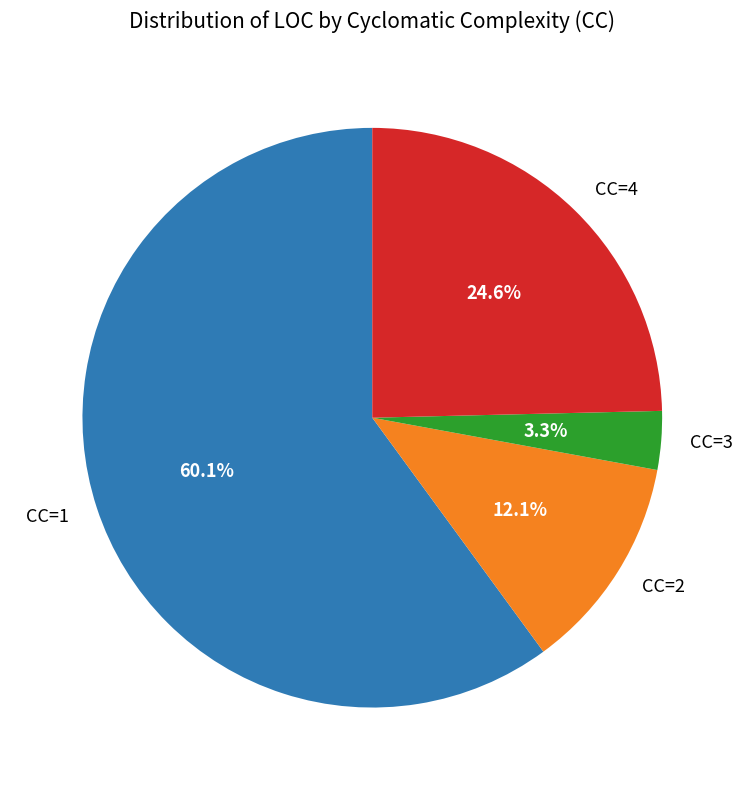

Rank the categories by value from highest to lowest.

CC=1, CC=4, CC=2, CC=3